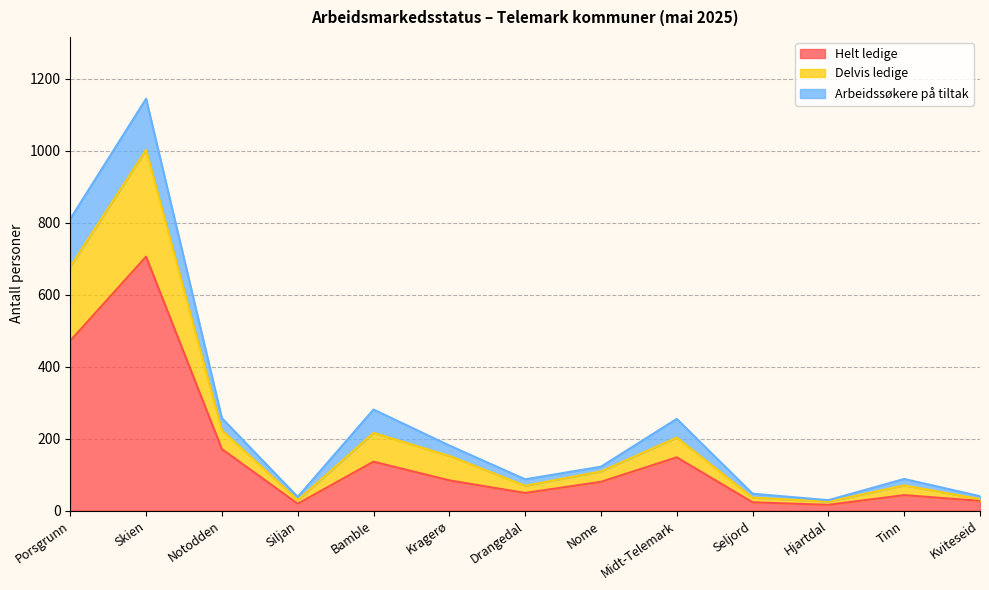

What is the label of the 1st point from the right?

Kviteseid